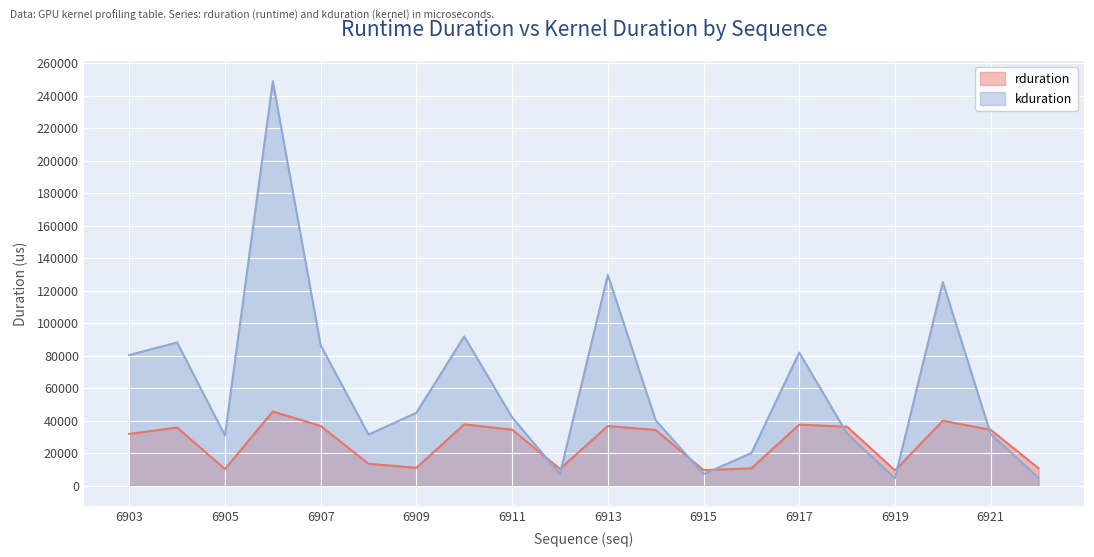

What are all the series names shown in the legend?

rduration, kduration